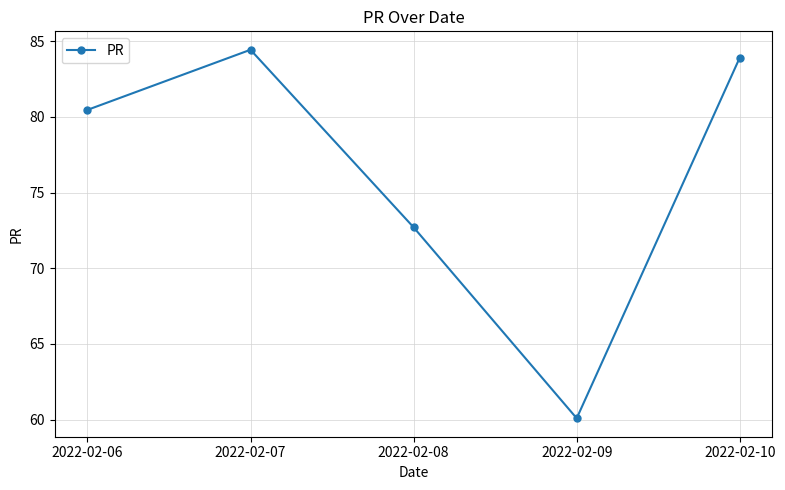

Count the number of values greater than 80.

3